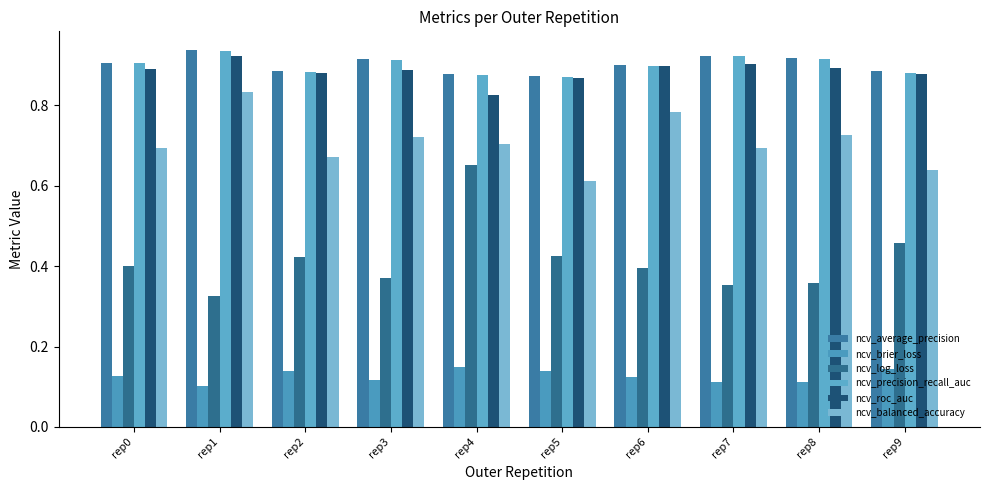

Is it true that ncv_precision_recall_auc equals 1.5 at rep4?

False